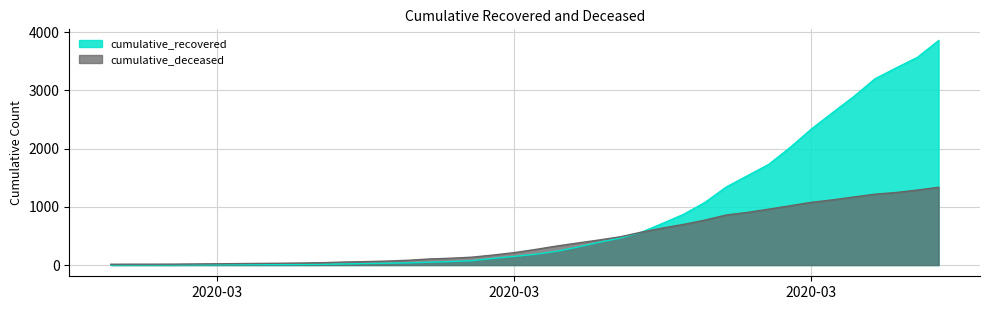

True or false: cumulative_deceased has more than 0 interior local peaks.

False